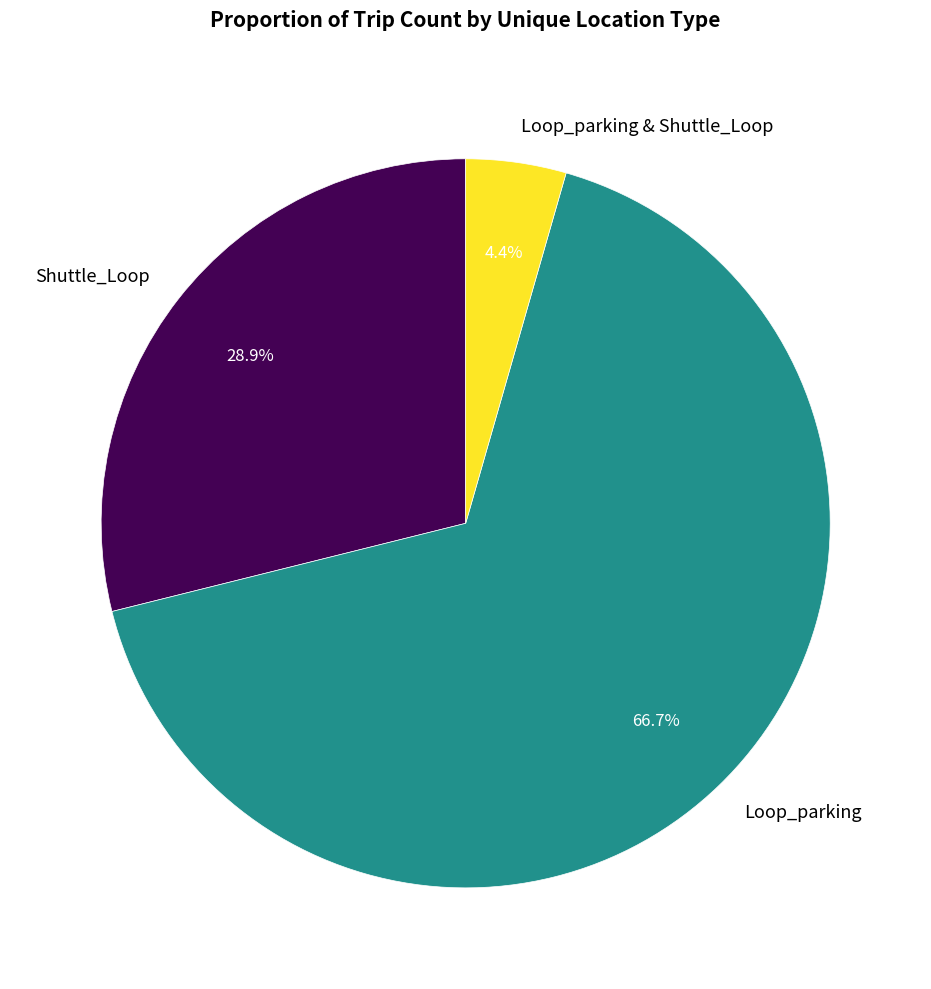

How many slices are in this pie chart?

3